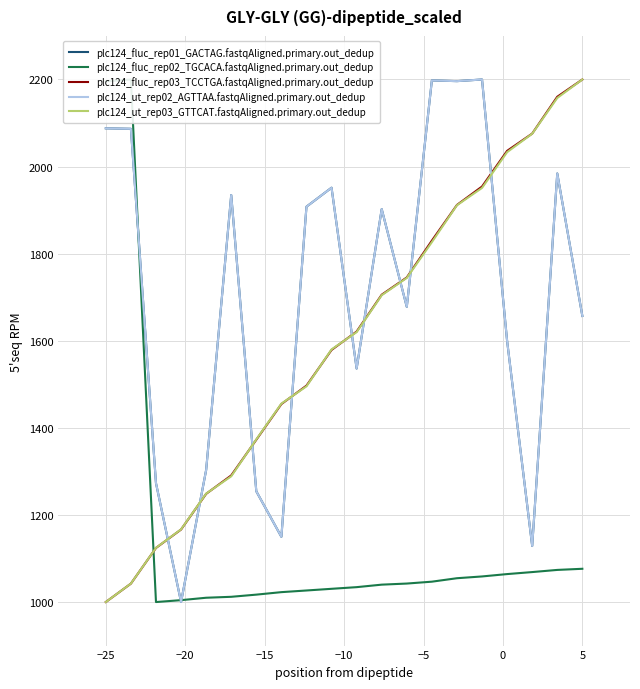

Which series has the largest range (max minus min)?

plc124_fluc_rep01_GACTAG.fastqAligned.primary.out_dedup